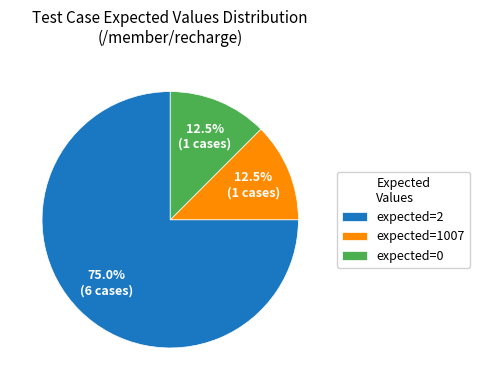

Which has a higher value, expected=2 or expected=0?

expected=2